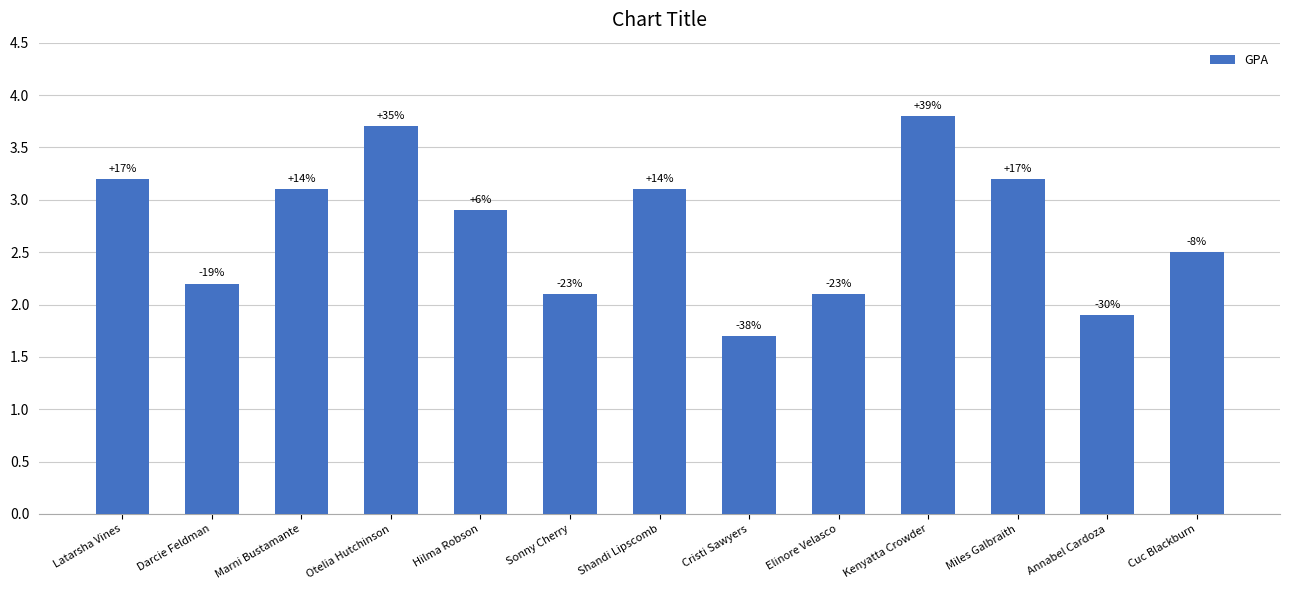

What is the average value?

2.7